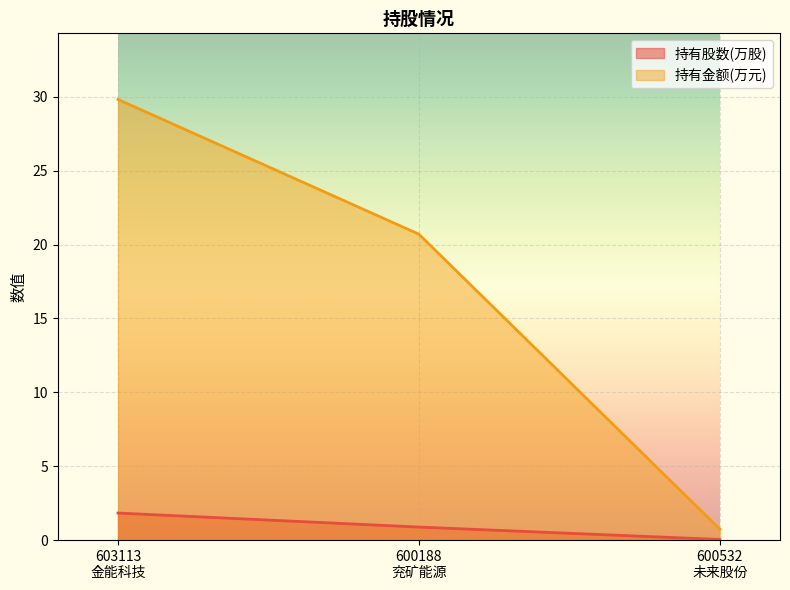

What position from the right is 600532
未来股份?

1